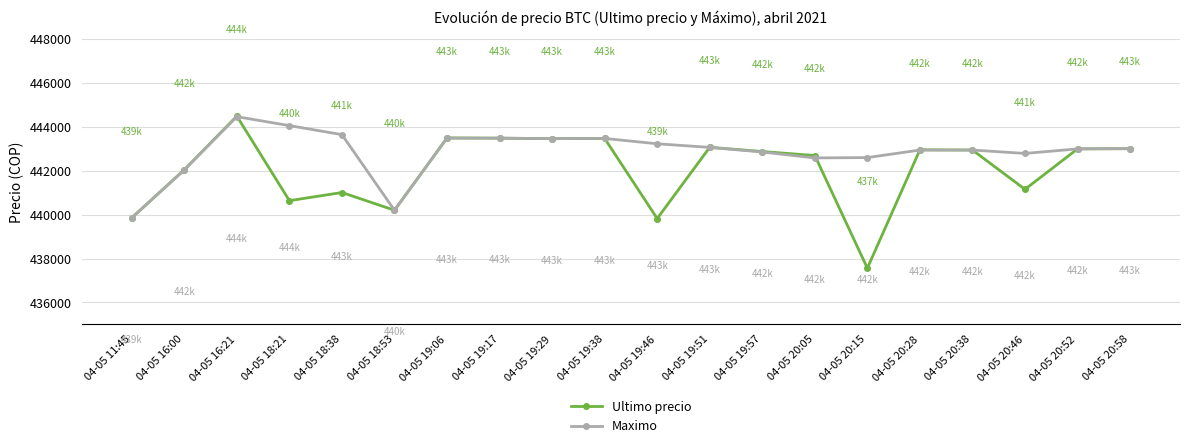

Where is the first local minimum for Maximo?

04-05 18:53